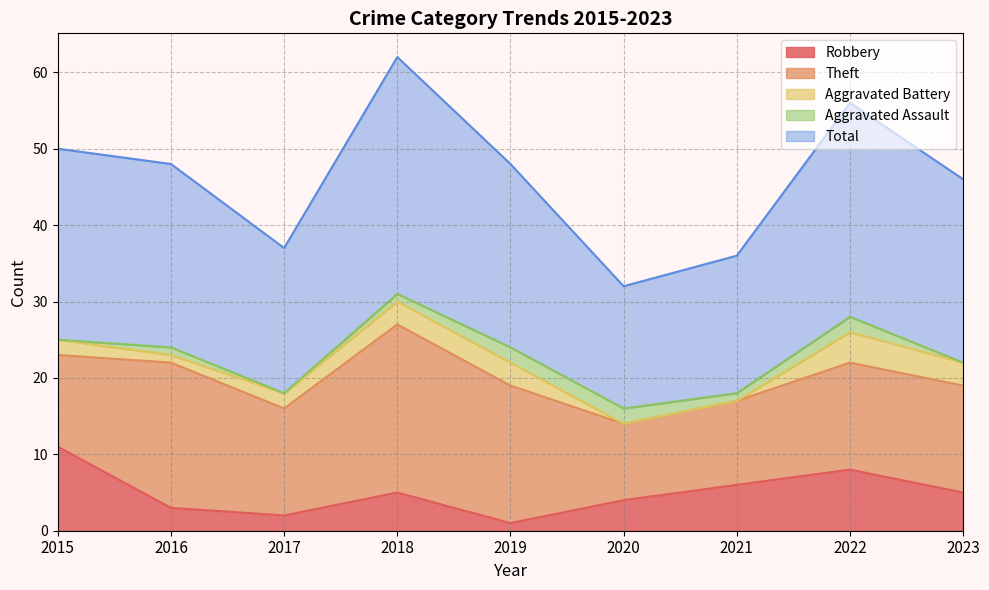

Where is the first local minimum for Robbery?

2017